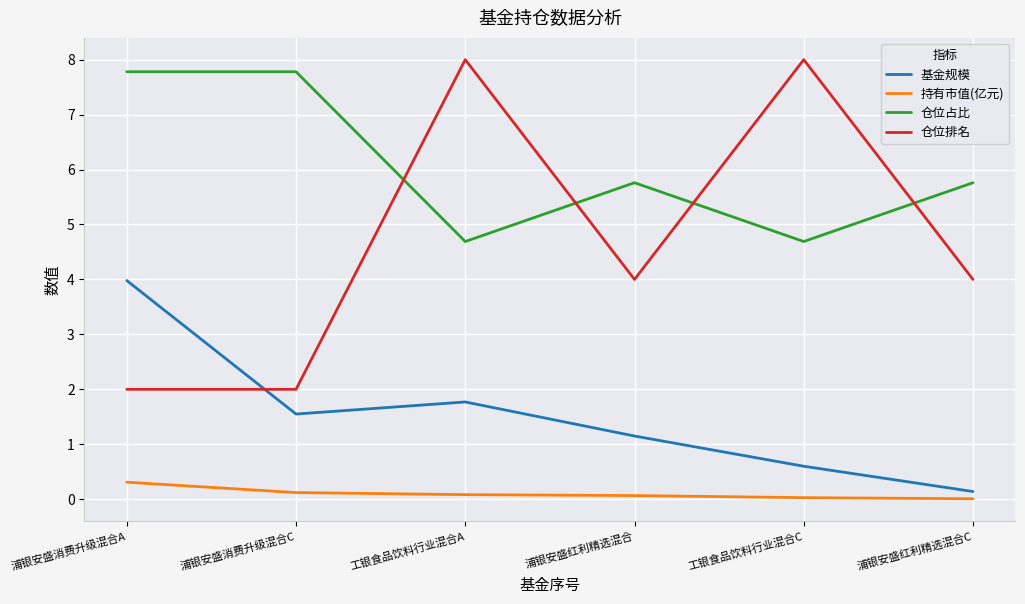

What is the maximum value for 仓位占比?

7.8